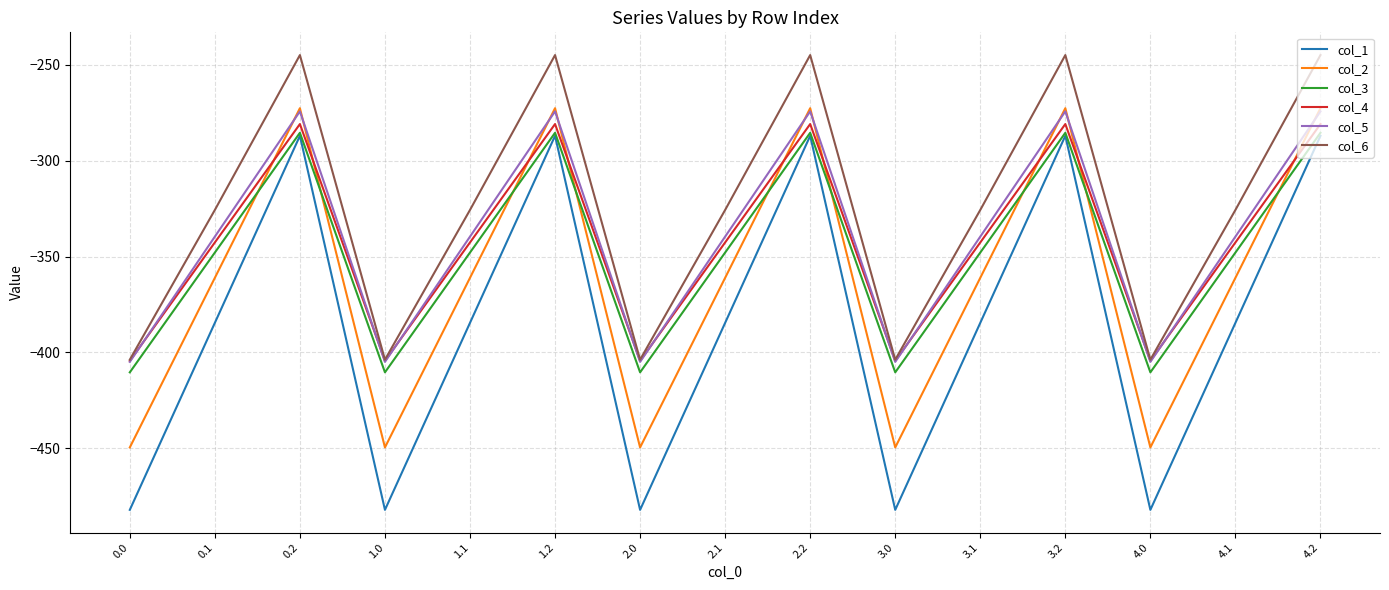

What is the total value across all series at 0.2?

-1645.8